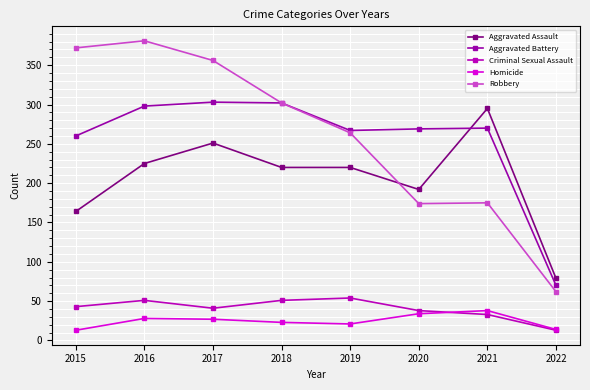

Where is the first local minimum for Aggravated Assault?

2020